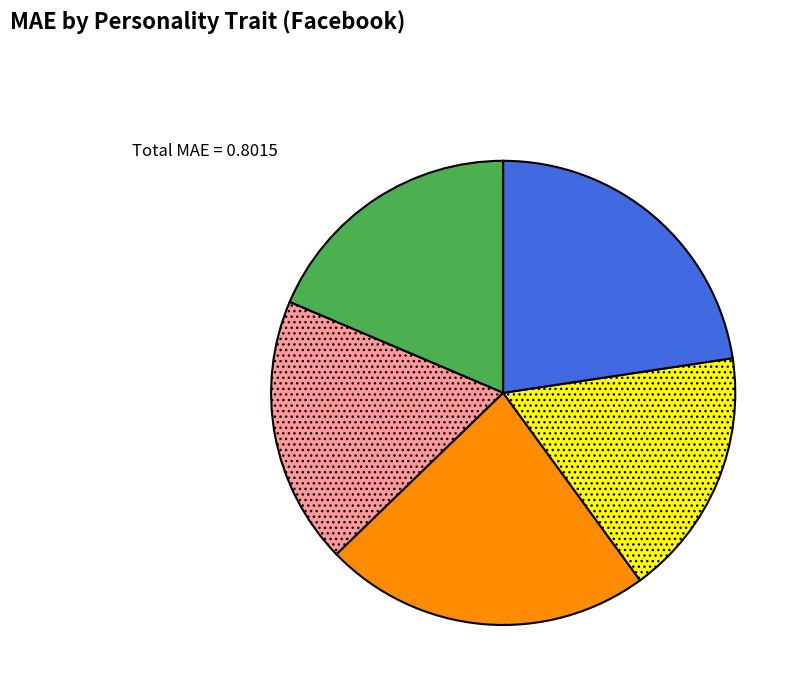

Is there any slice that represents more than half of the pie?

No